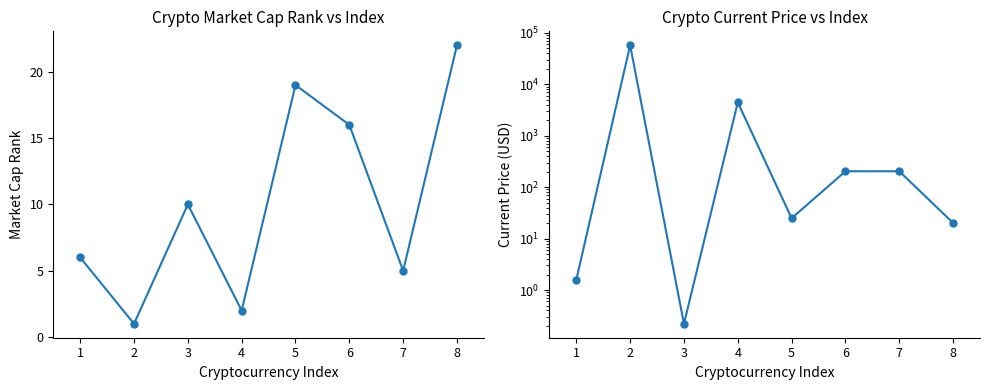

Is this an area chart (filled region under the line)?

No